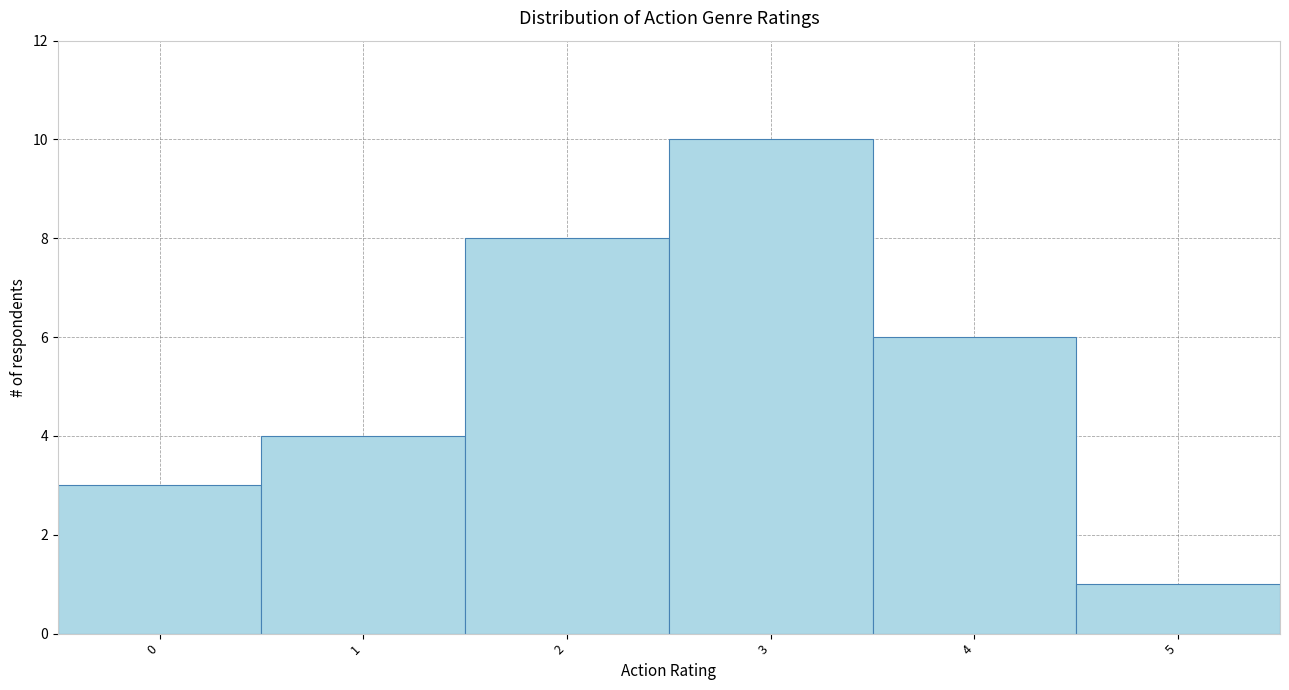

Reading left to right, transcribe this chart: for each bar, give the range it covers on the x-axis and its height. The values are not printed on the chart, so give them approximately, as read against the axis.

-0.5 to 0.5: 3
0.5 to 1.5: 4
1.5 to 2.5: 8
2.5 to 3.5: 10
3.5 to 4.5: 6
4.5 to 5.5: 1